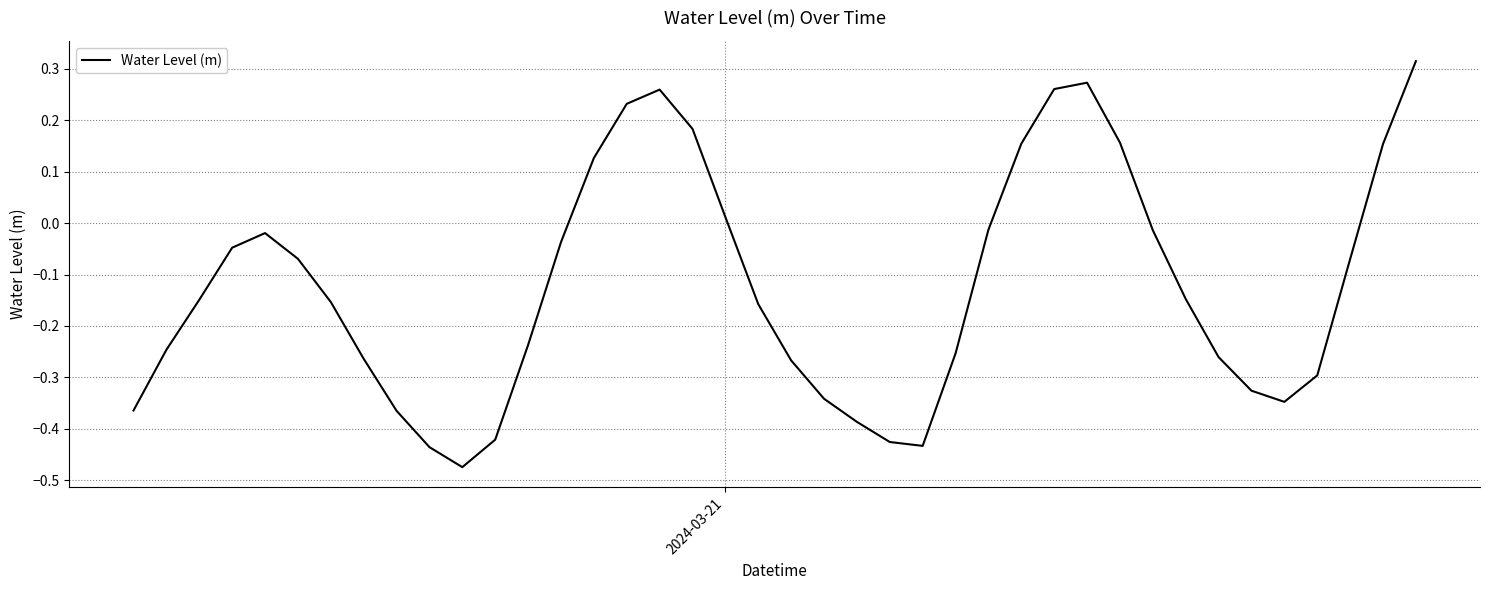

What is the difference between the maximum and minimum values?

0.8